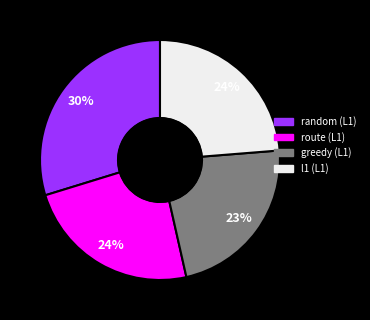

Do greedy (L1) and route (L1) together represent more than half of the pie?

No